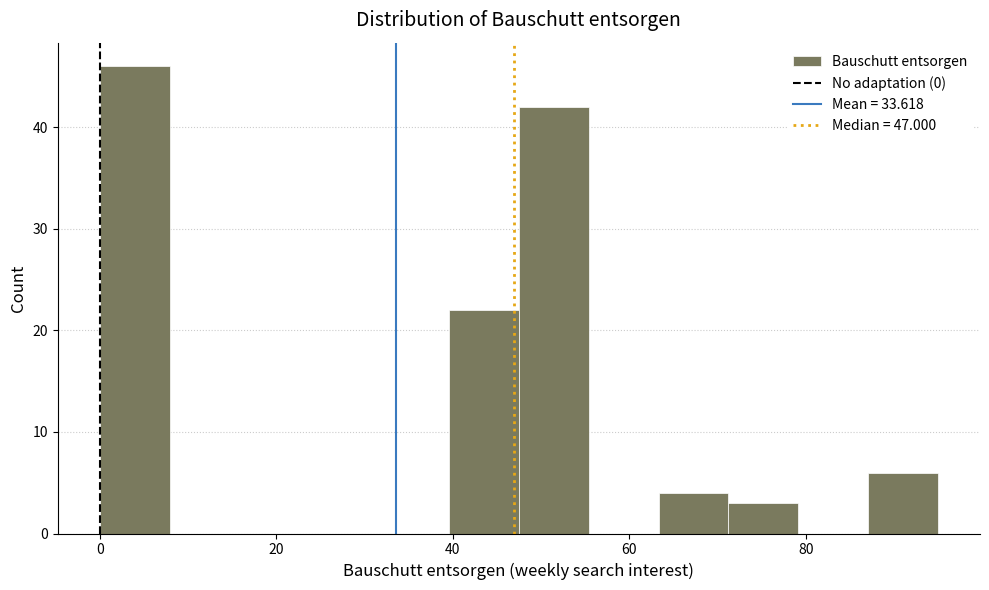

Read against the x-axis, roughly where is the centre of the tallest bar?

4